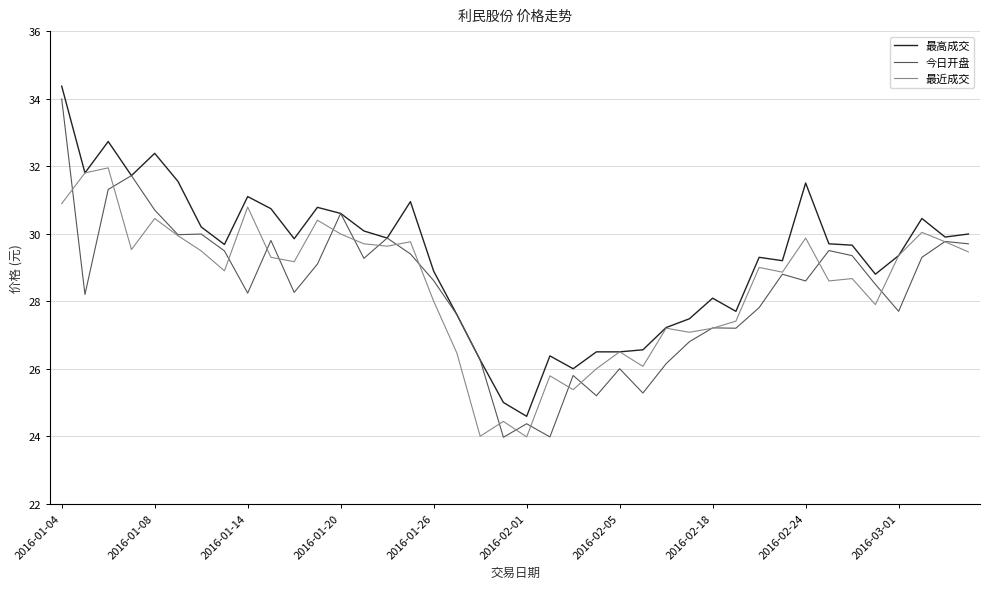

What is the smallest value displayed?

24.0